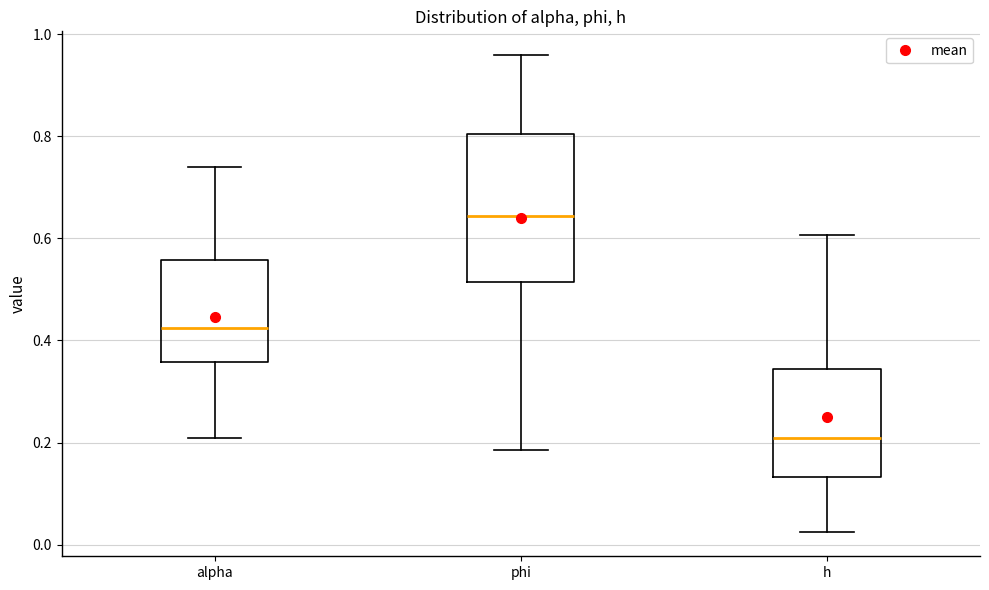

Reading left to right, transcribe this box plot: for each box, give where its median line is, the range the box spans, and where its two whiskers end, as read against the y-axis. The values are not printed on the chart, so give them approximately, as read against the axis.

alpha: median 0.42, box 0.36 to 0.56, whiskers 0.20 to 0.74
phi: median 0.64, box 0.52 to 0.80, whiskers 0.18 to 0.96
h: median 0.20, box 0.14 to 0.34, whiskers 0.02 to 0.60